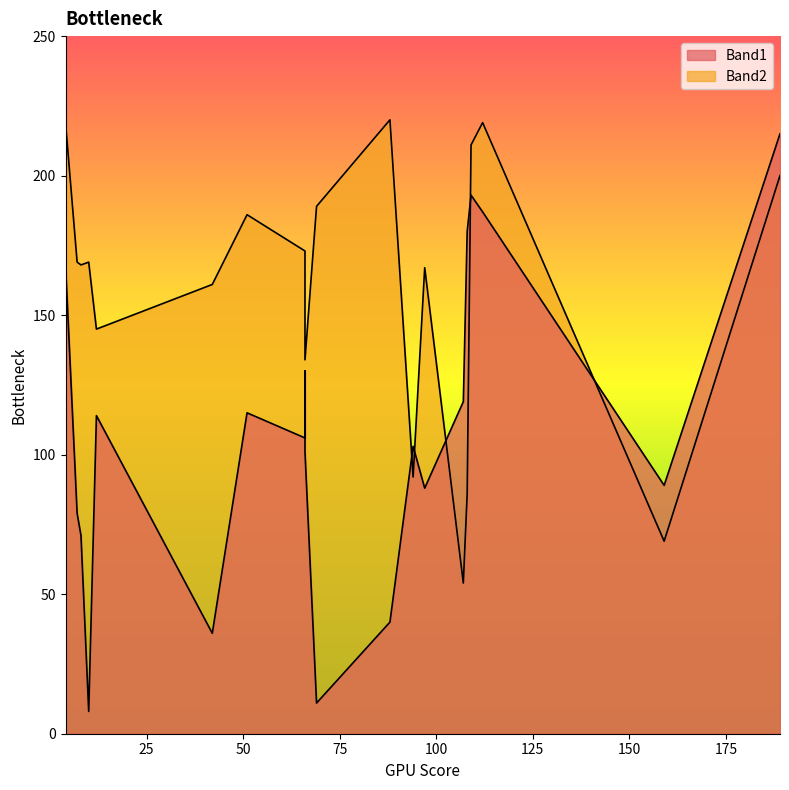

Is it true that Band1 equals 78 at 4?

False